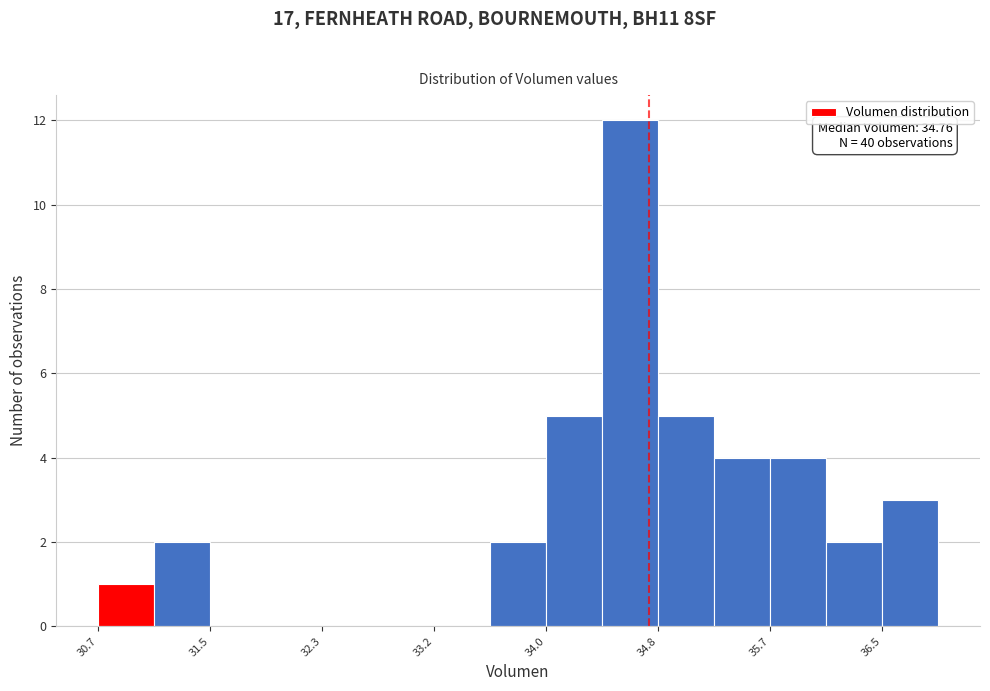

Which range on the x-axis has the tallest bar?

34.4 to 34.8